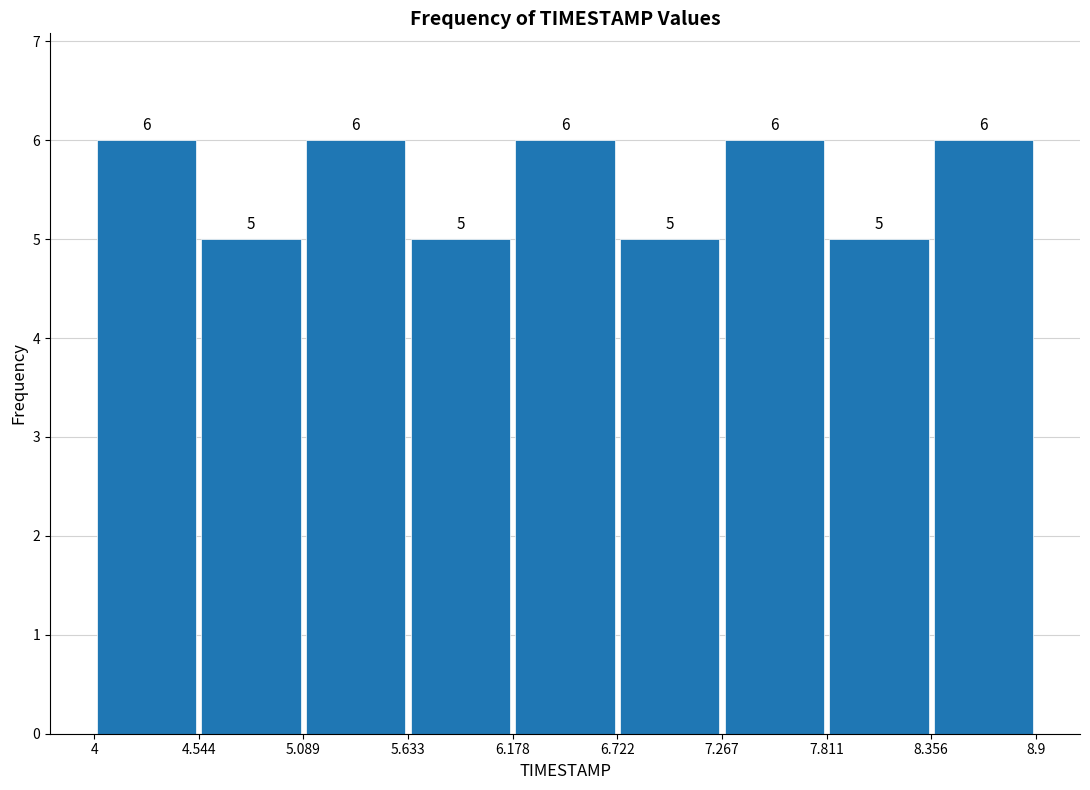

What is the height of the bar covering 4.544 to 5.089 on the x-axis?

5